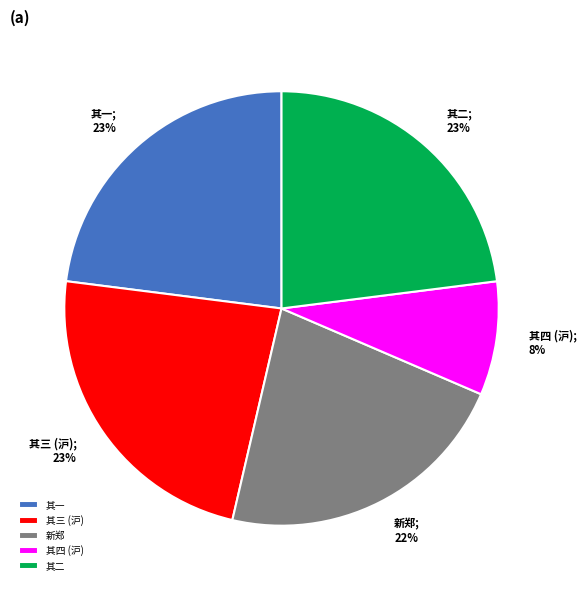

Do 其四 (沪) and 新郑 together represent more than half of the pie?

No